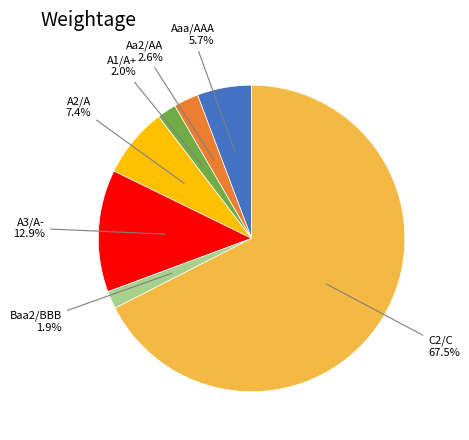

To the nearest percent, what is the difference between the largest and smallest slice percentages?

66%